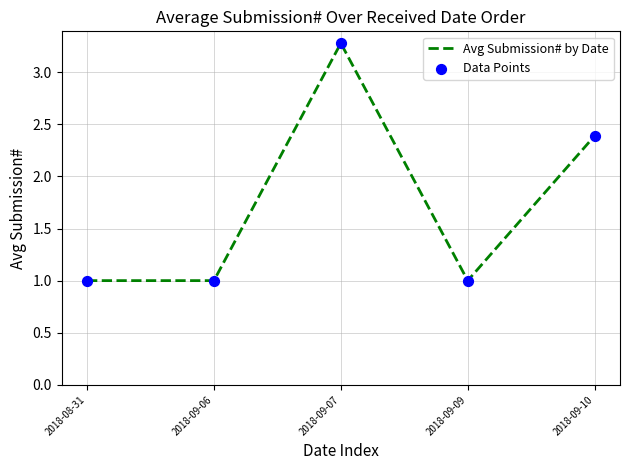

Between 2018-09-07 and 2018-08-31, which is larger?

2018-09-07